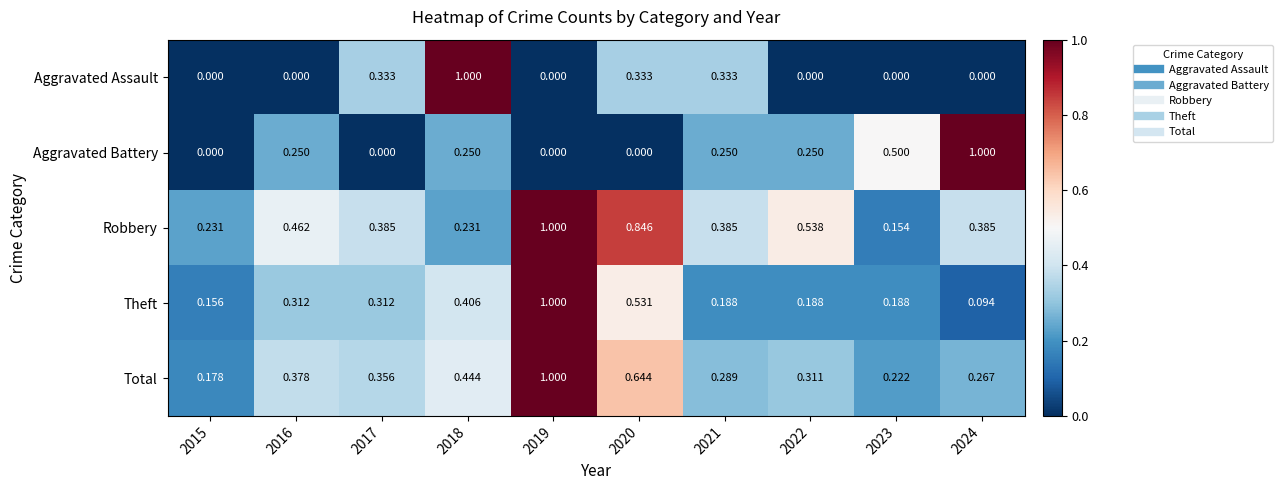

Which series has the largest total across all categories?

Robbery